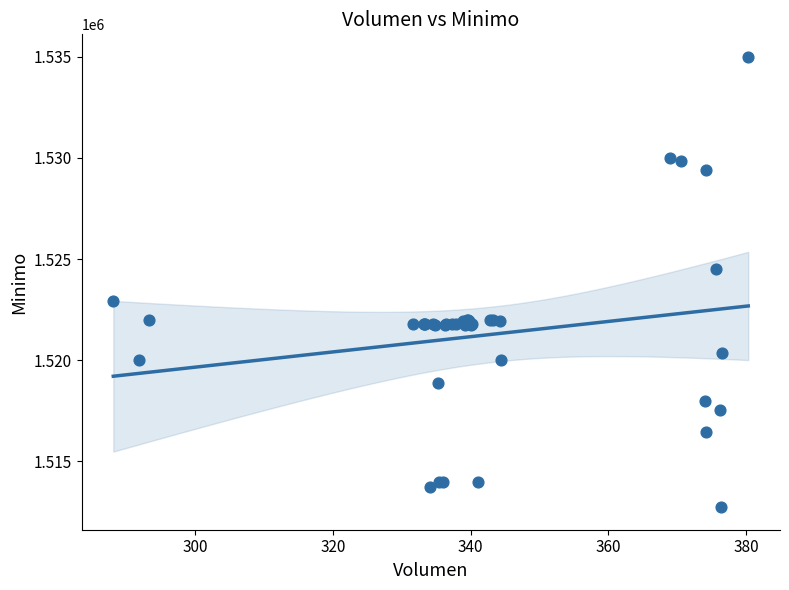

What Y value in the scatter plot is closest to 1523862?

1524513